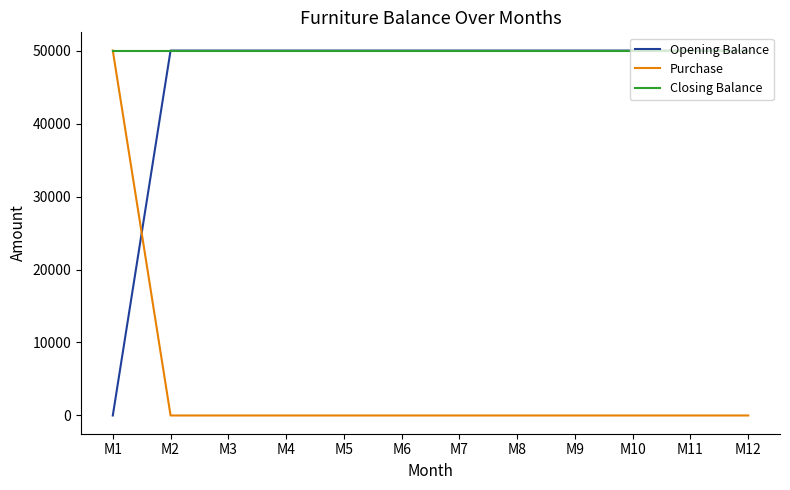

Is the value of Closing Balance at M9 greater than the value of Purchase at M3?

Yes